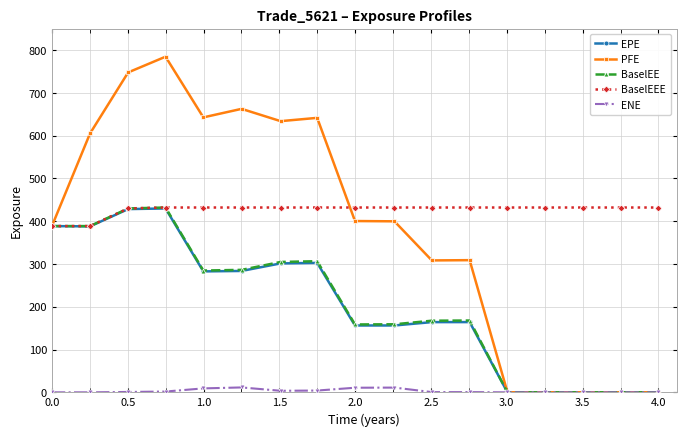

Count the number of categories in the chart.

17